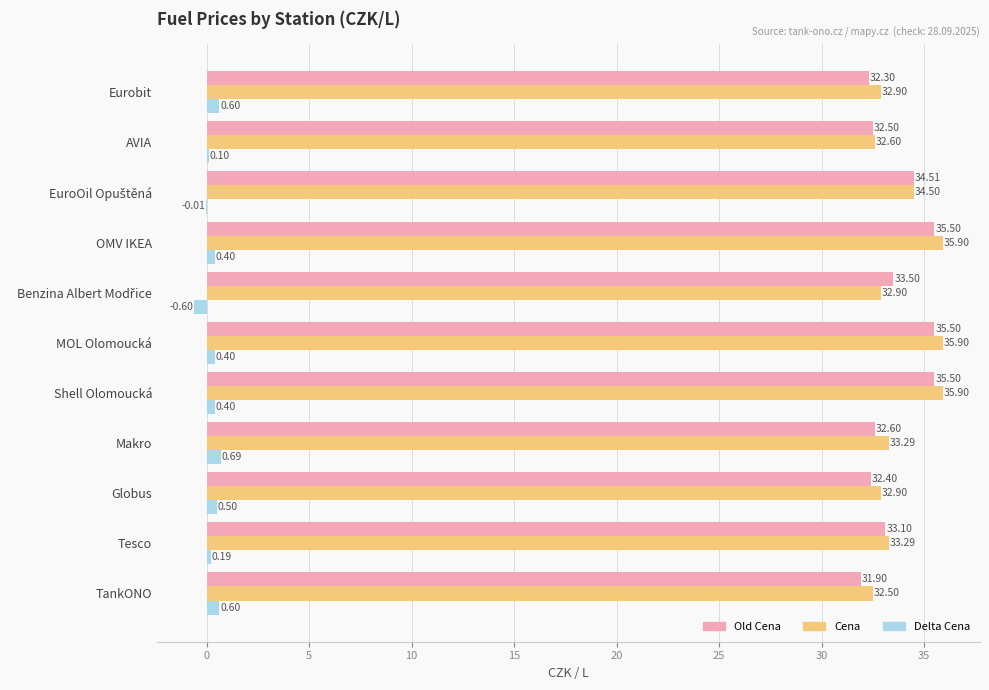

What is the sum of all Cena values?

372.6